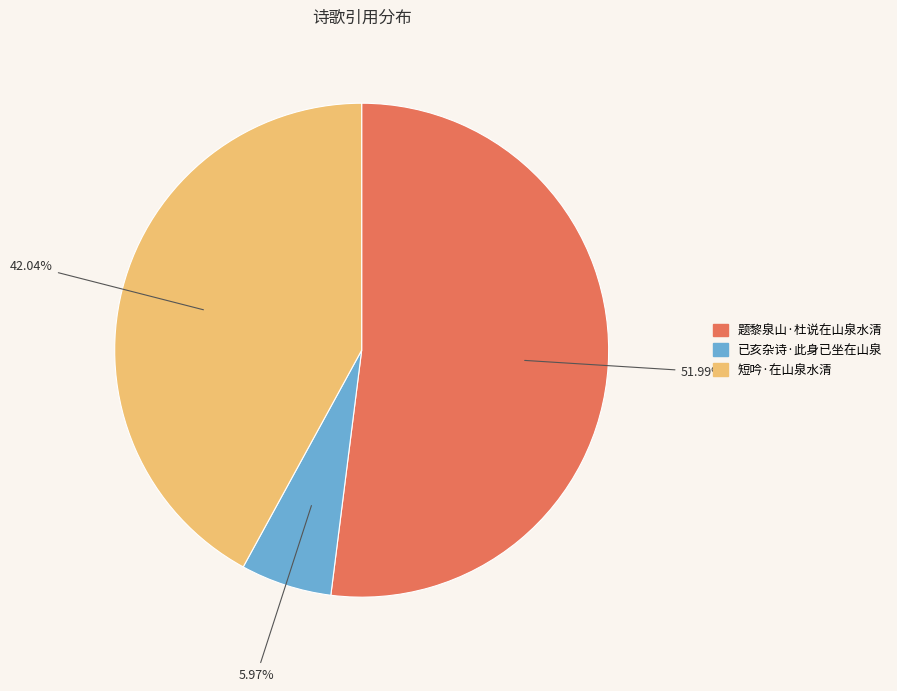

To the nearest percent, what portion does 题黎泉山·杜说在山泉水清 represent?

52%